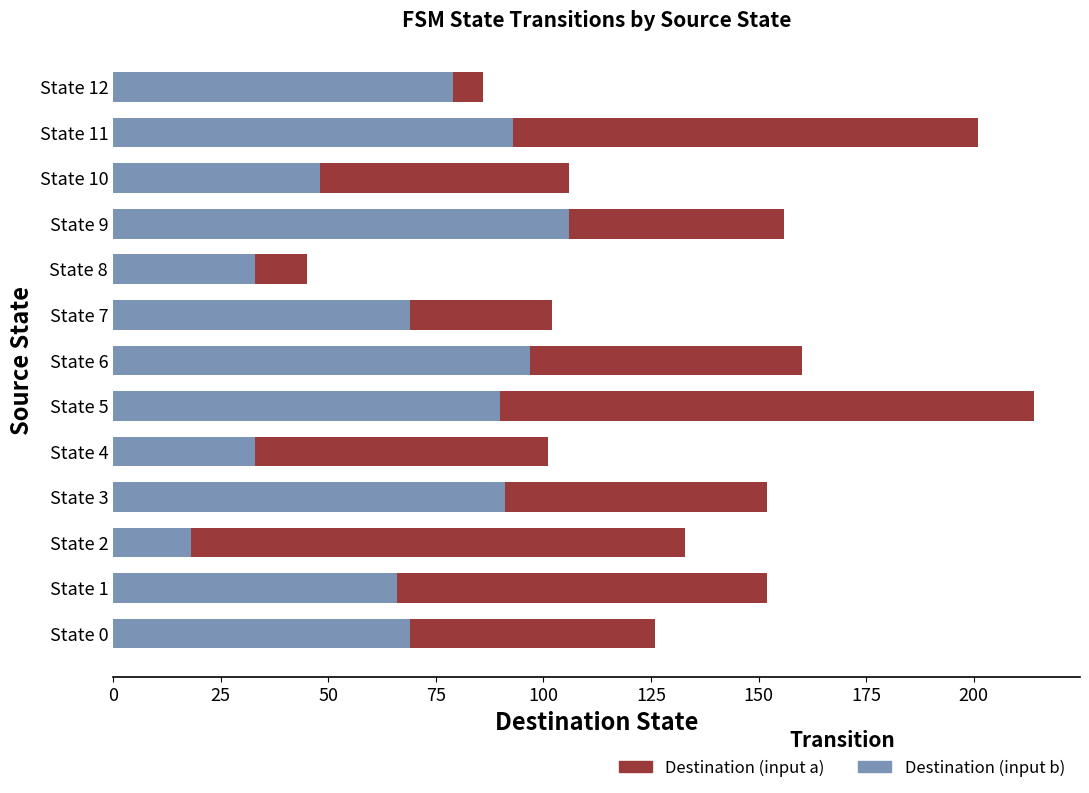

What is the average value of the Destination (input b) series?

69